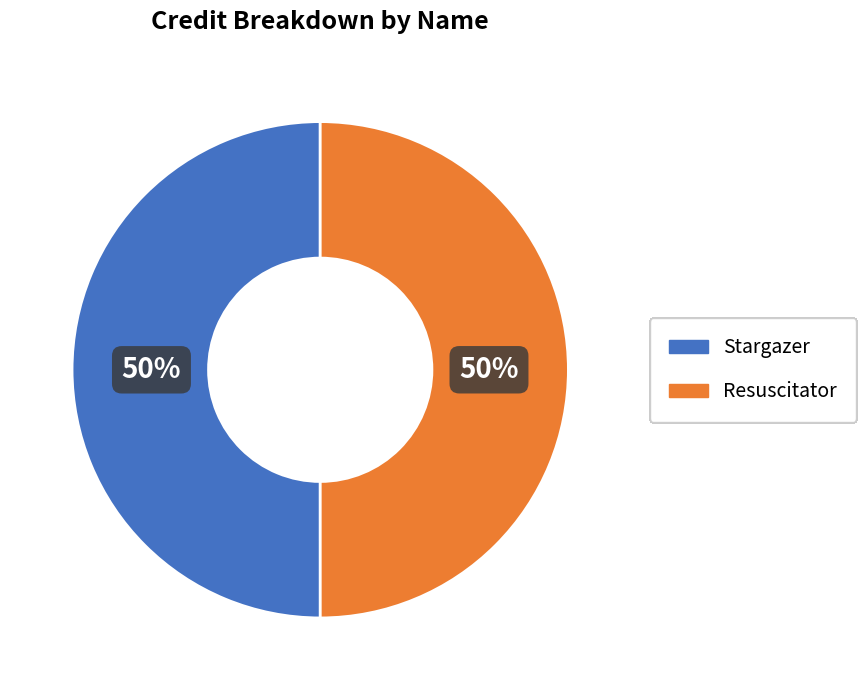

To the nearest percent, what percentage of the pie is Resuscitator?

50%